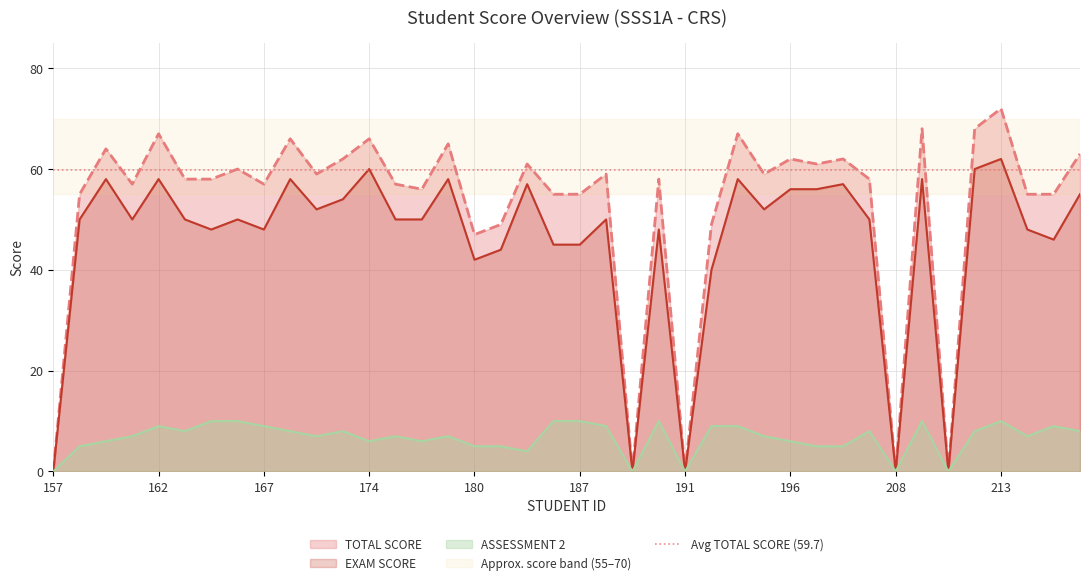

Which series has the largest total across all categories?

TOTAL SCORE